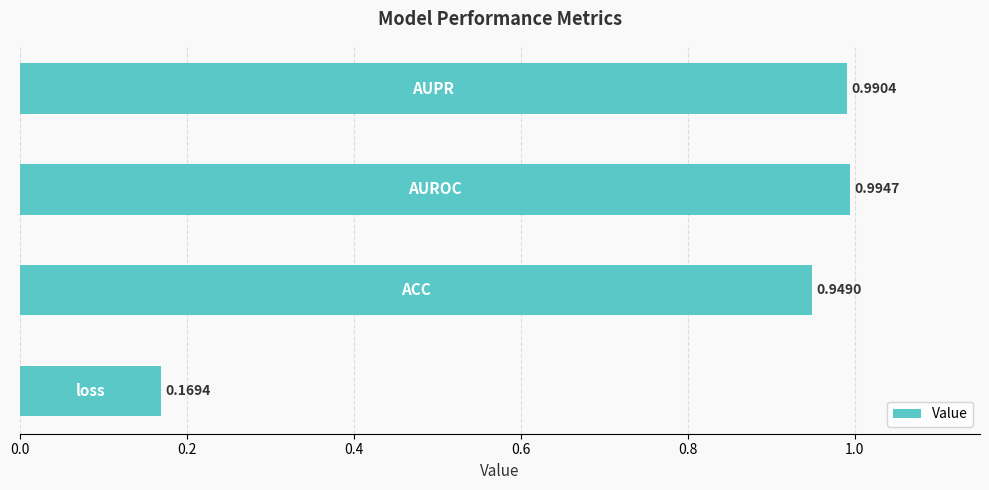

What is the difference between the maximum and minimum values?

0.8